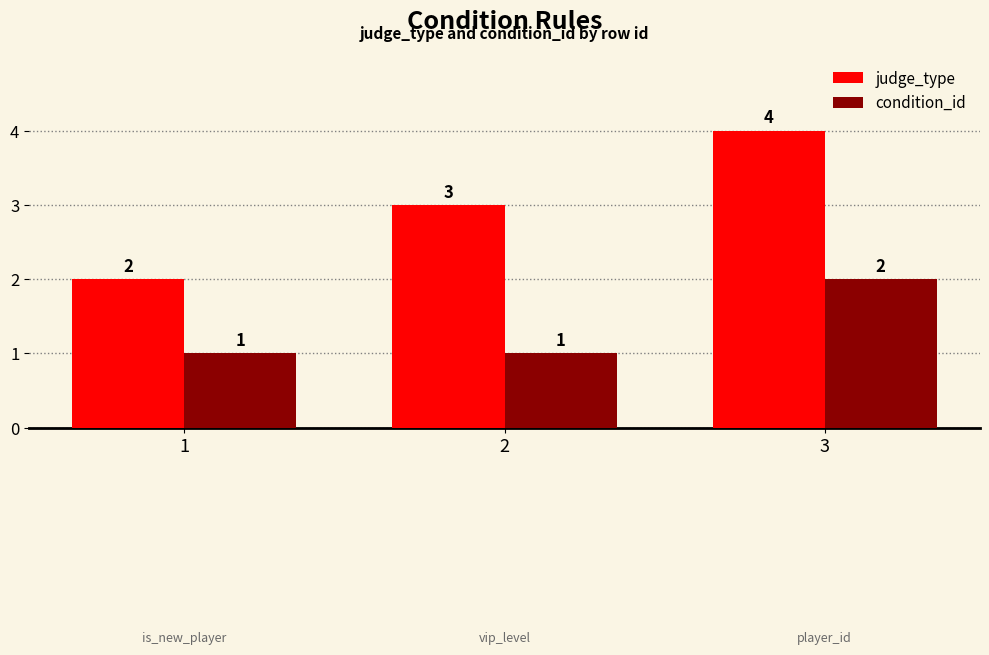

What is the value of the judge_type bar at the 2nd from the left?

3